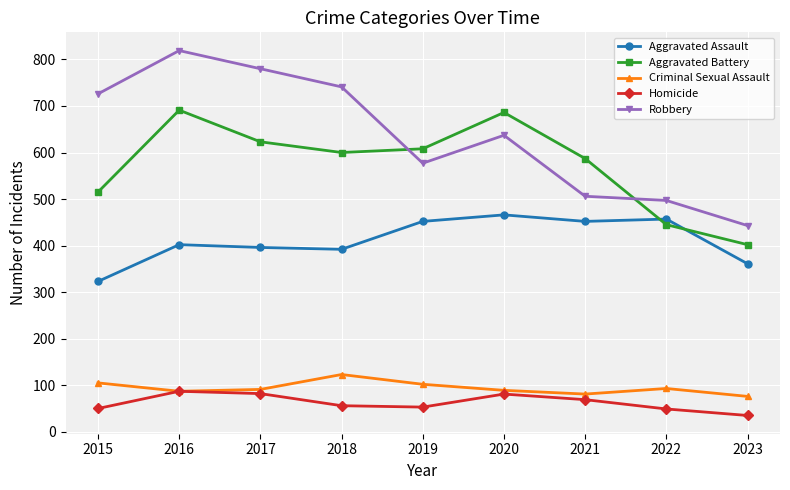

How many lines are shown in the chart?

5